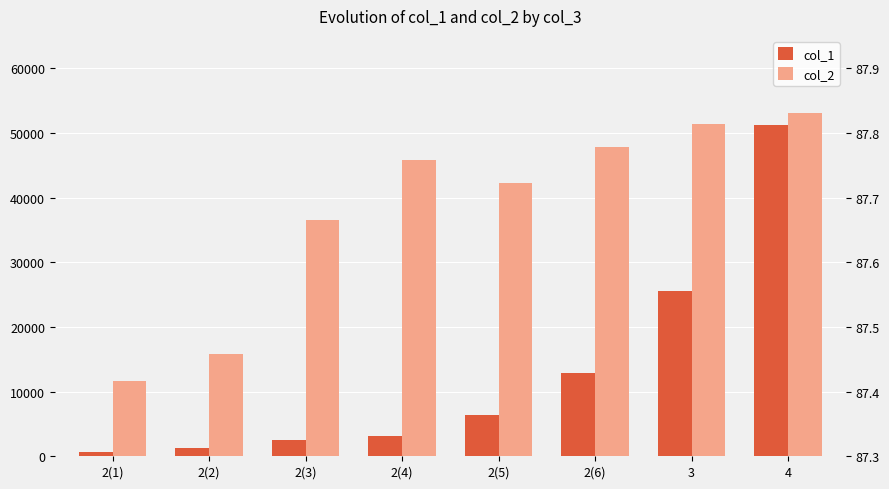

How many bars are there in each group?

2